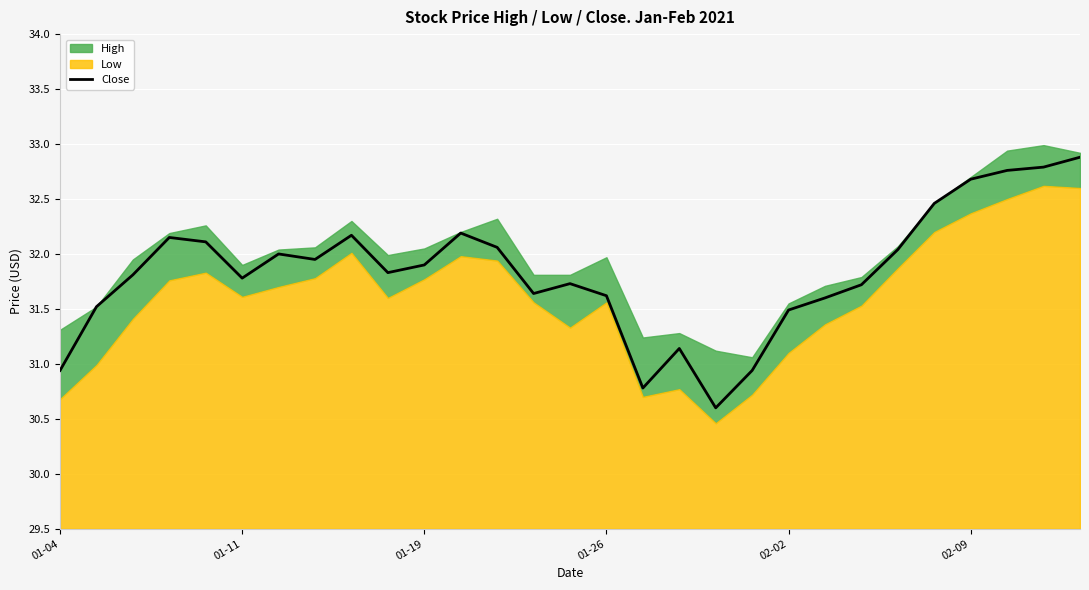

True or false: there are more than 1 points higher than both neighbors.

True